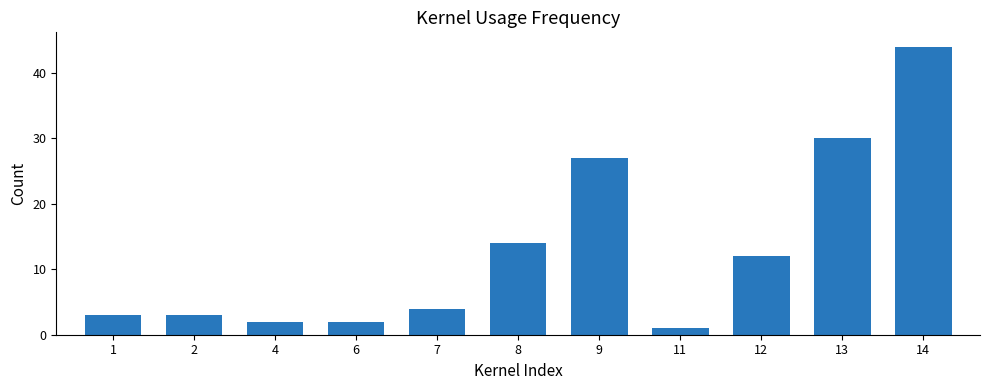

What is the value of the 4th bar from the left?

2